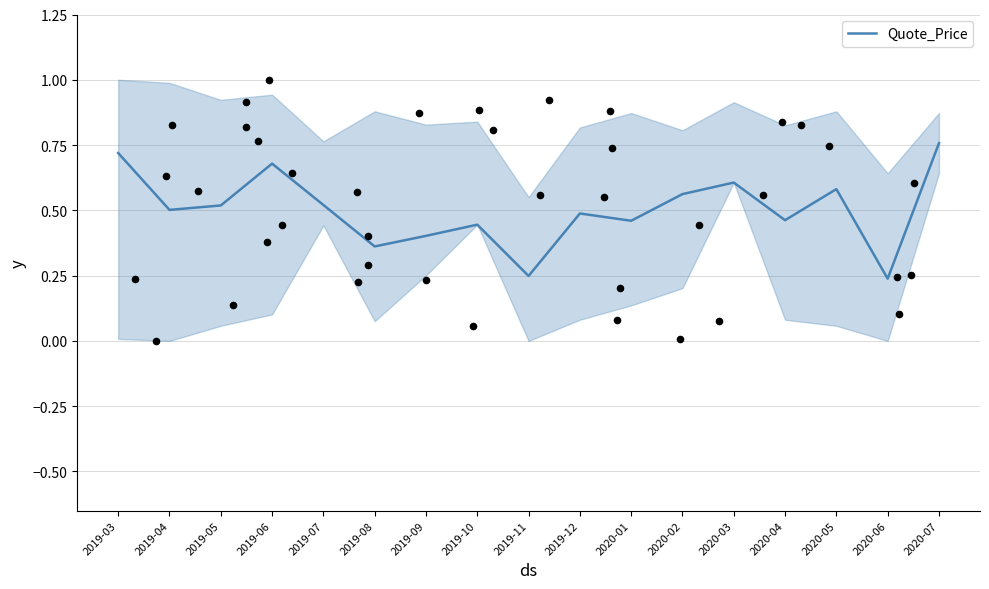

Between 2019-07 and 2020-05, which is larger?

2020-05